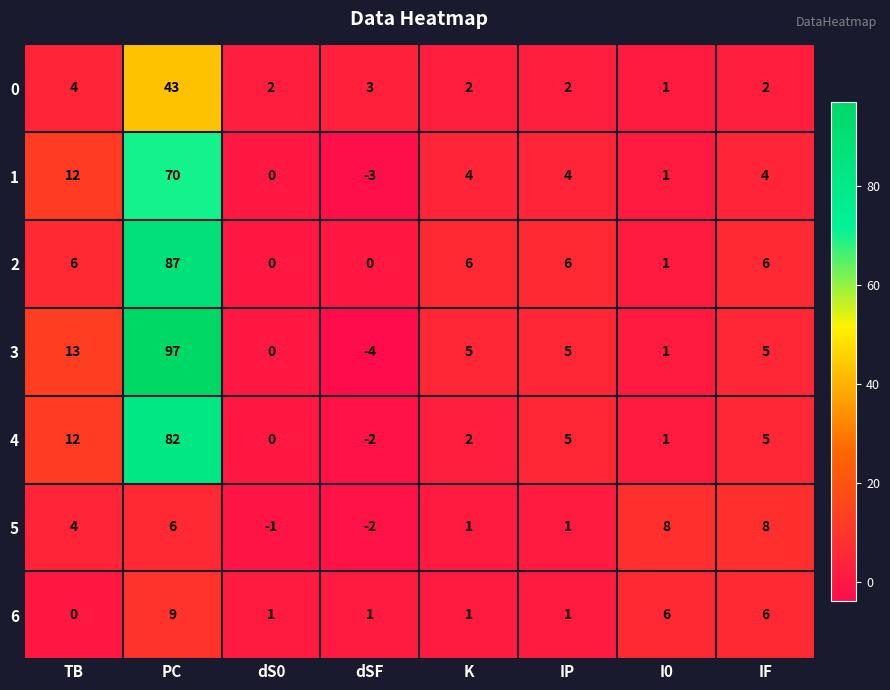

Which category has the lowest value across all series?

dSF